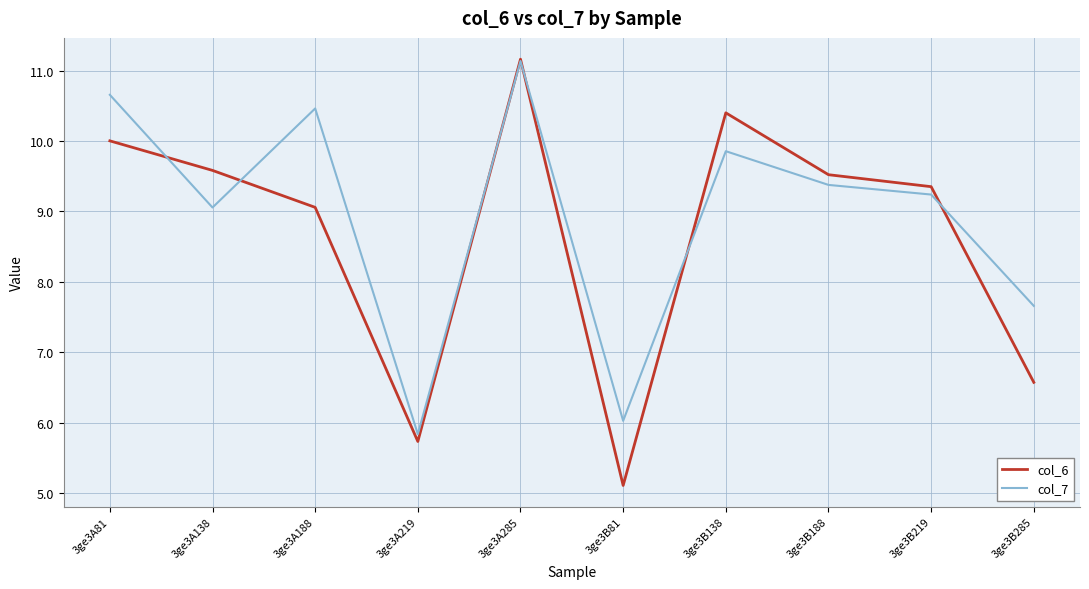

What is the difference between the highest and lowest values at 3ge3A81?

0.7